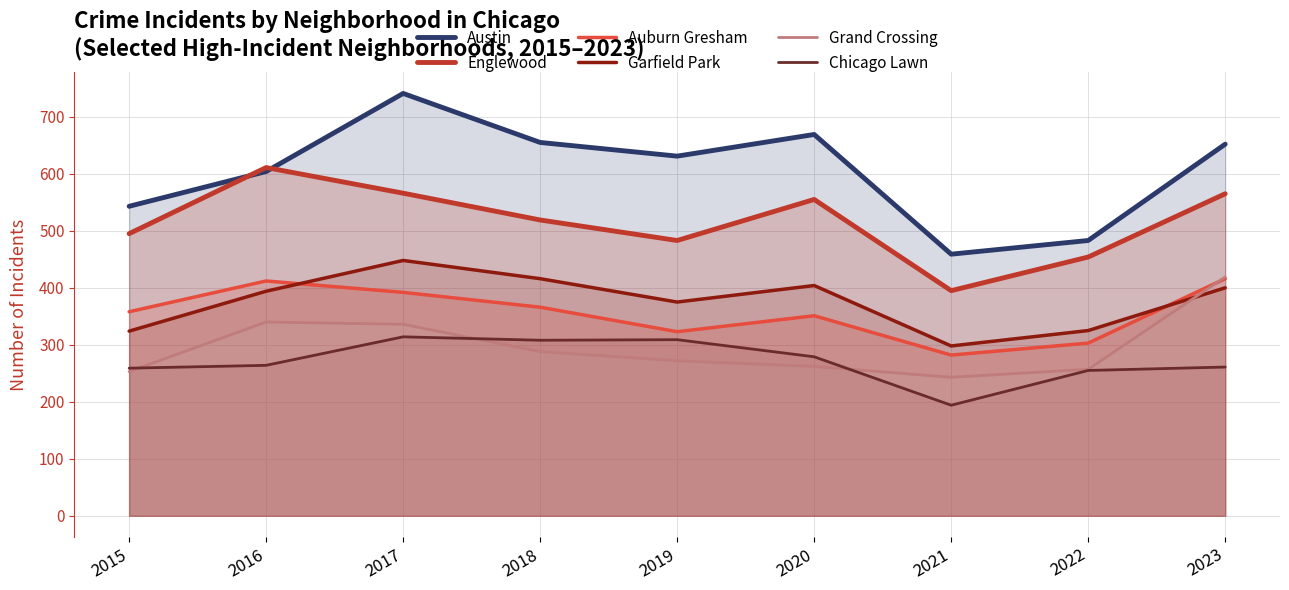

What is the total value across all series at 2020?

2520